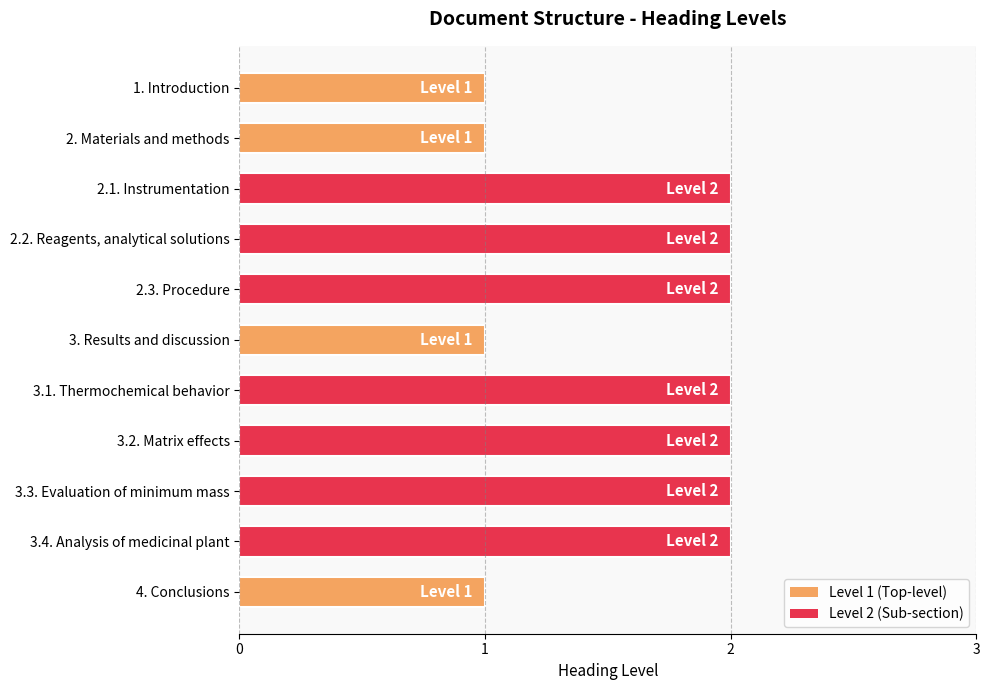

What is the sum of all values?

18